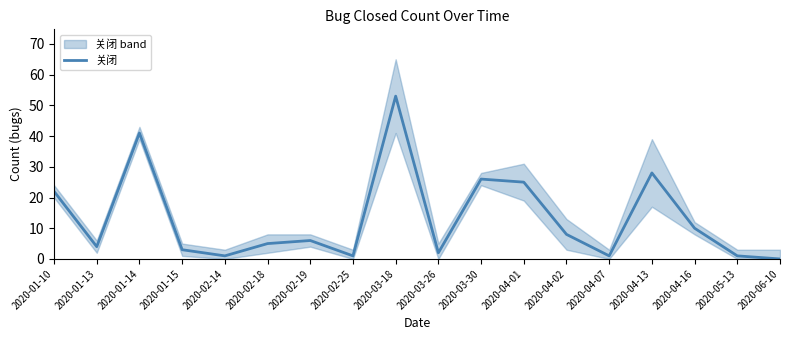

What is the sum of the values at 2020-03-18 and 2020-02-18?

58